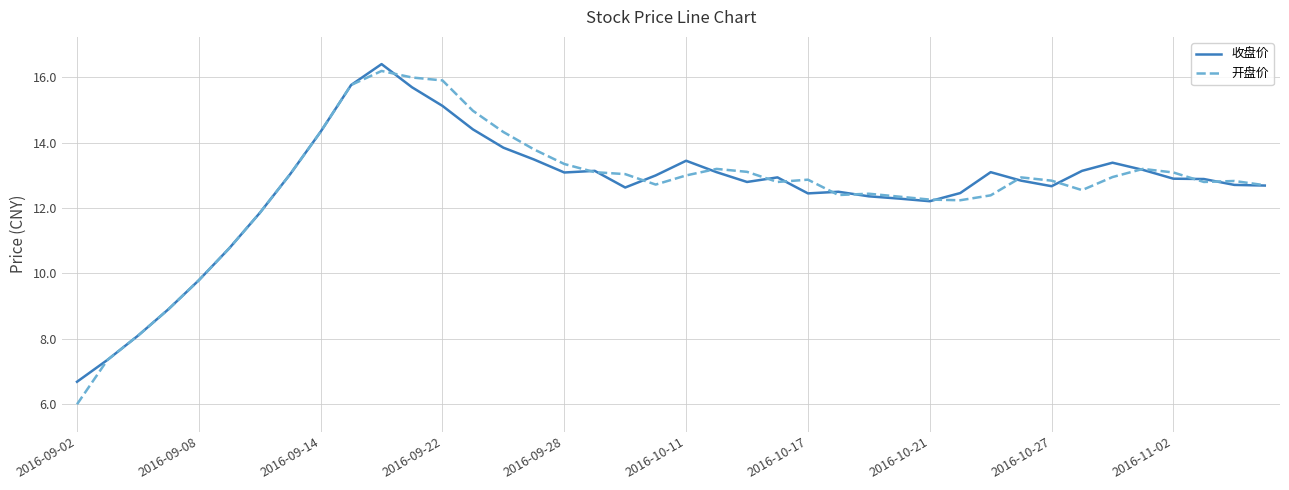

Which series has the largest range (max minus min)?

开盘价